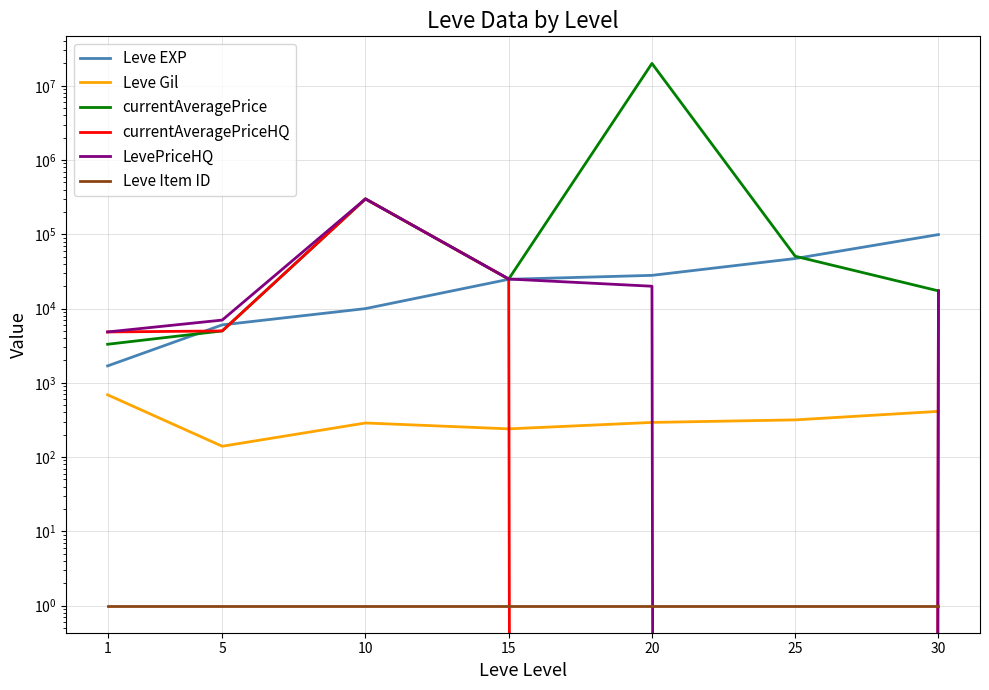

Is the value of Leve Gil at 20 greater than the value of Leve Item ID at 30?

Yes